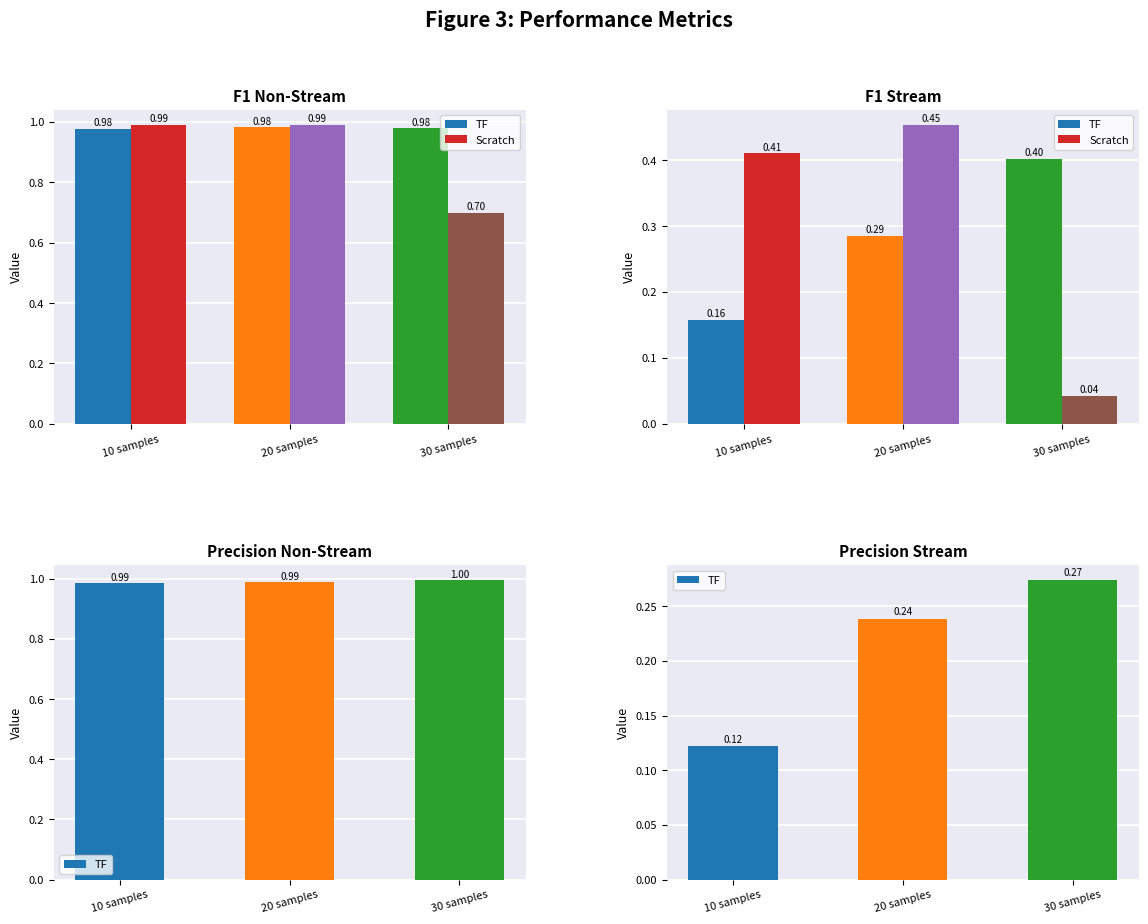

Is it true that Scratch equals 0.0 at 30 samples?

False